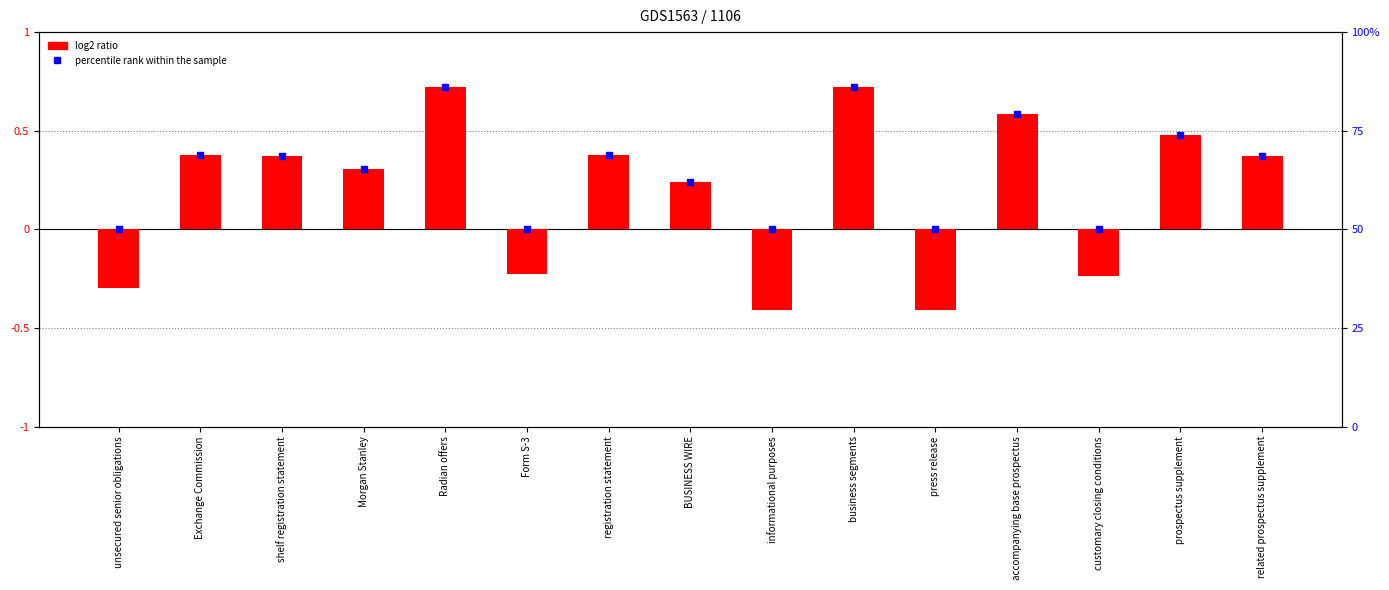

Which category has the lowest value across all series?

informational purposes